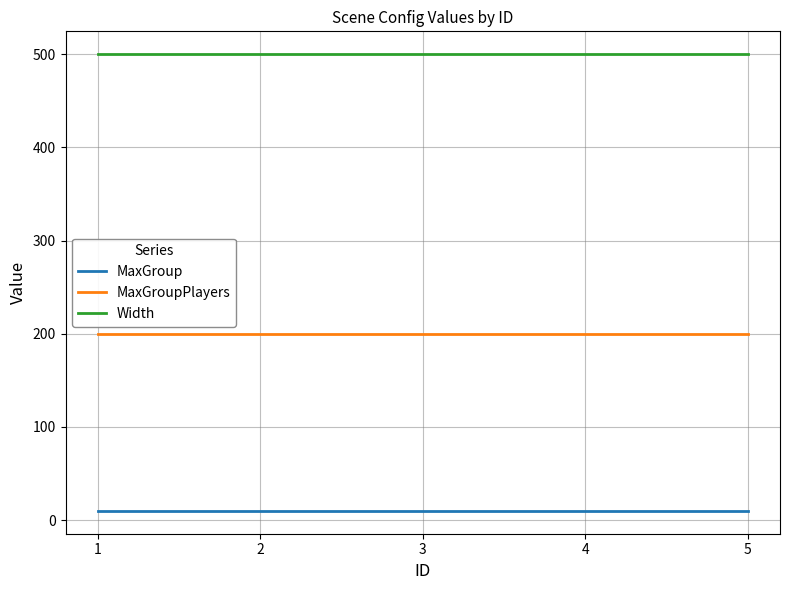

True or false: MaxGroup has more than 2 interior local peaks.

False